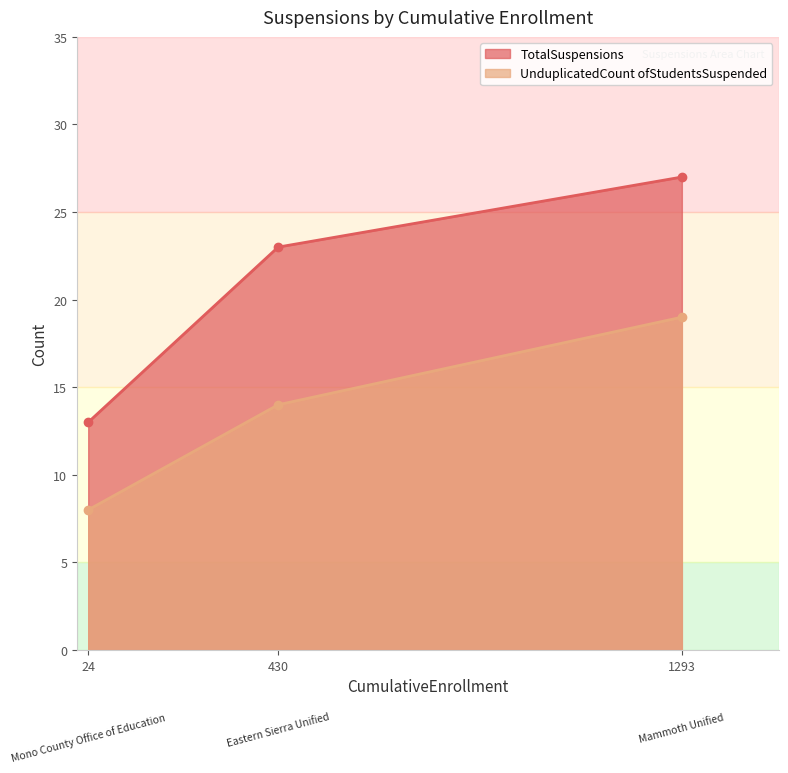

Rank the series at Mammoth Unified from lowest to highest value.

UnduplicatedCount ofStudentsSuspended, TotalSuspensions